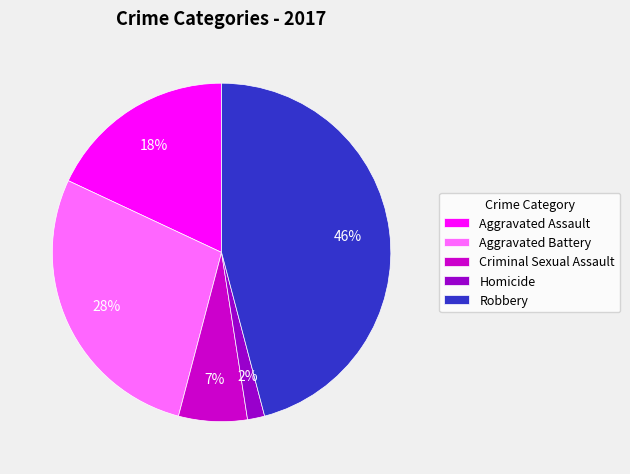

Does any single category account for the majority?

No